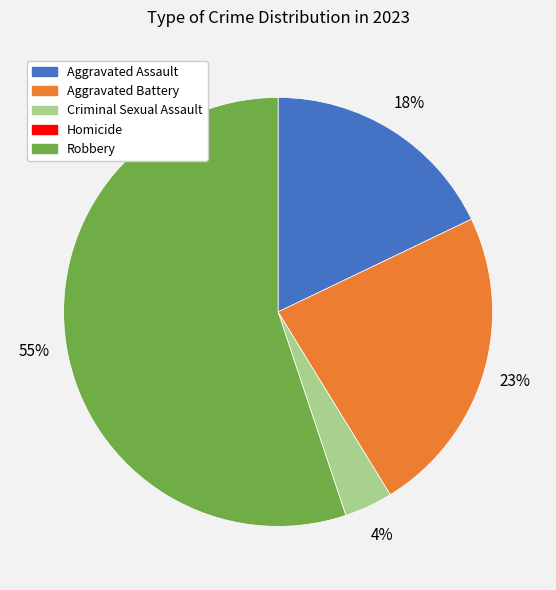

Is Criminal Sexual Assault the majority of the pie?

No